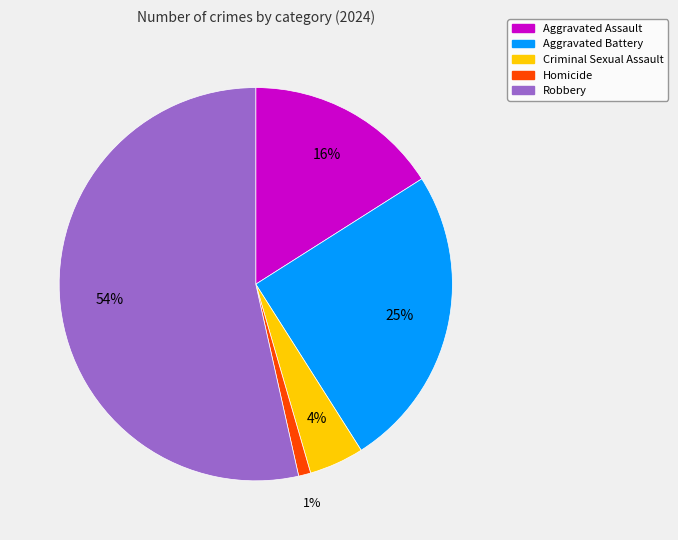

Rank the categories by value from highest to lowest.

Robbery, Aggravated Battery, Aggravated Assault, Criminal Sexual Assault, Homicide